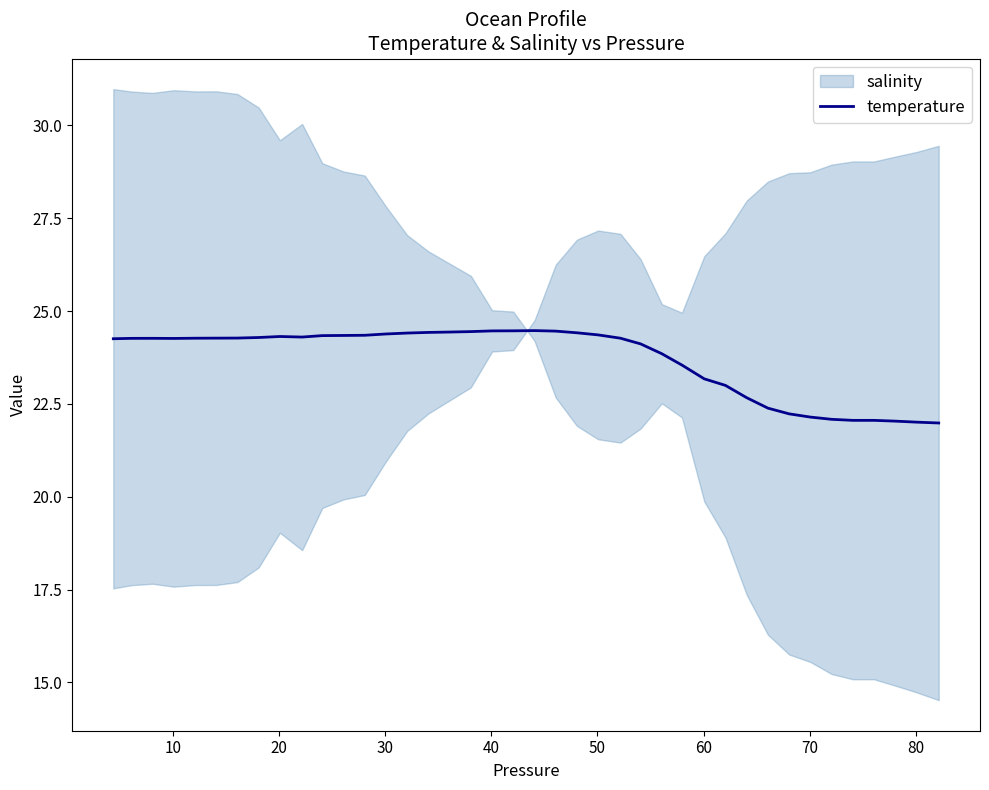

What is the difference between the second highest and minimum values?

2.5